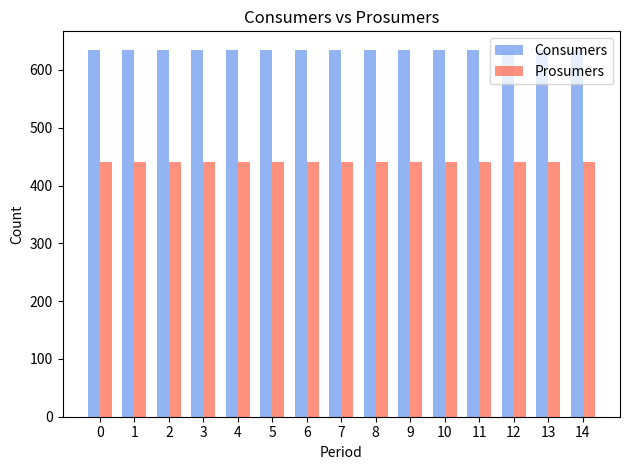

What is the spread (max minus min) of values at 1?

195